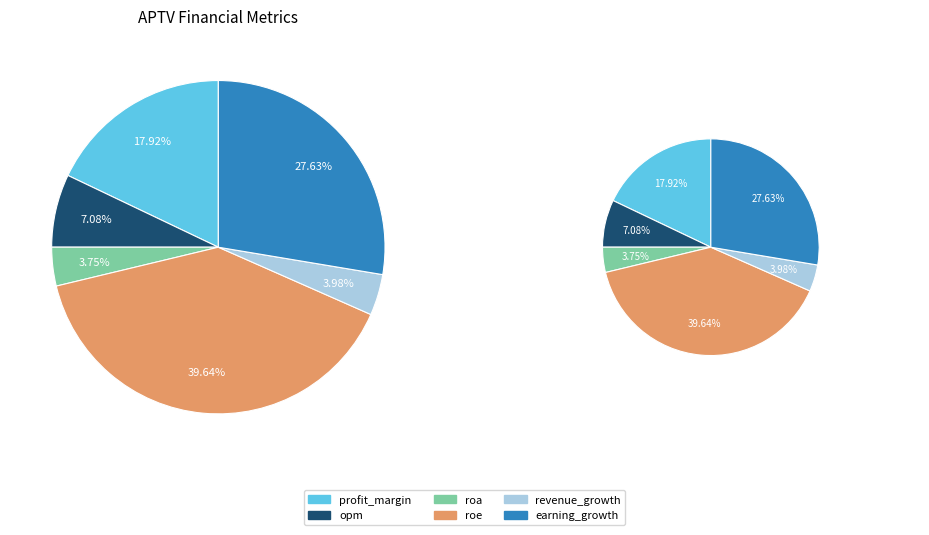

Which slice is the smallest?

roa